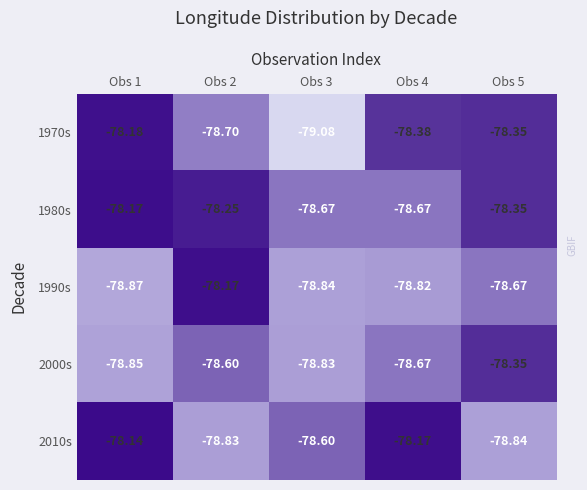

At Obs 3, list the series in order from largest to smallest.

2010s, 1980s, 2000s, 1990s, 1970s